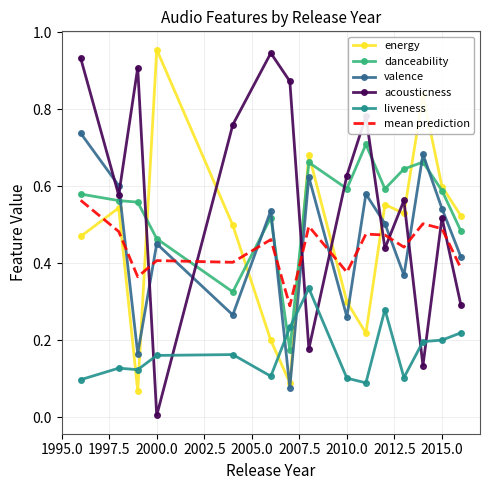

Count the number of data series in this chart.

6